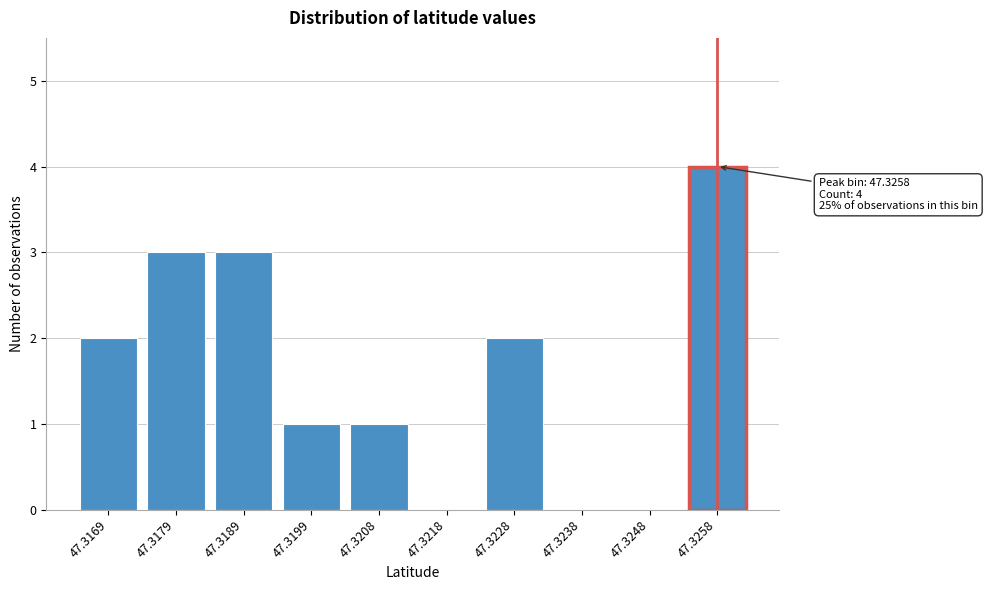

Reading right to left, list all the values displayed in this chart.

47.3258=4	47.3248=0	47.3238=0	47.3228=2	47.3218=0	47.3208=1	47.3199=1	47.3189=3	47.3179=3	47.3169=2